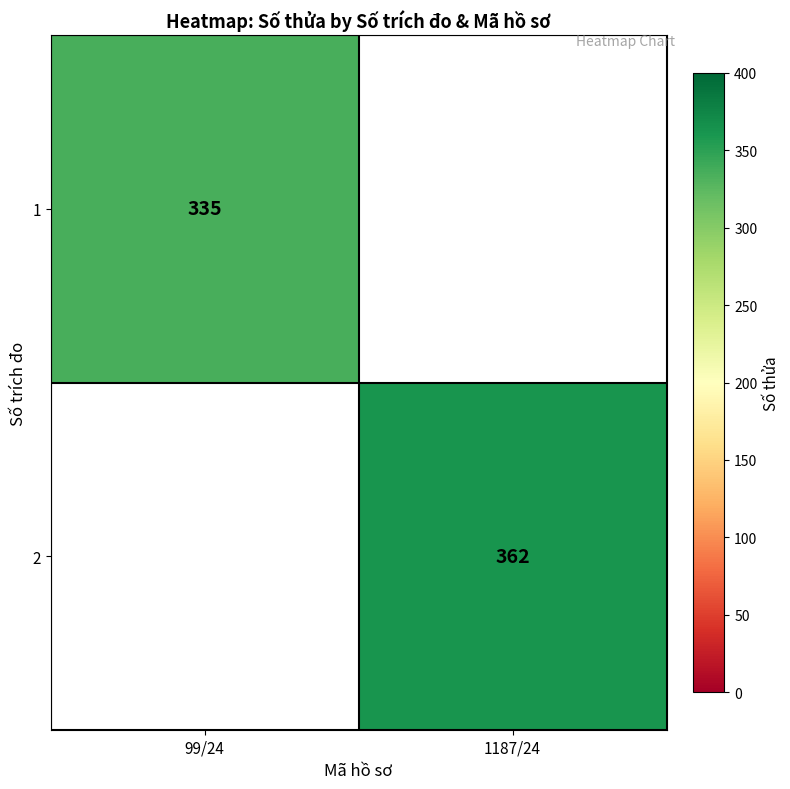

How many series are shown in this chart?

2